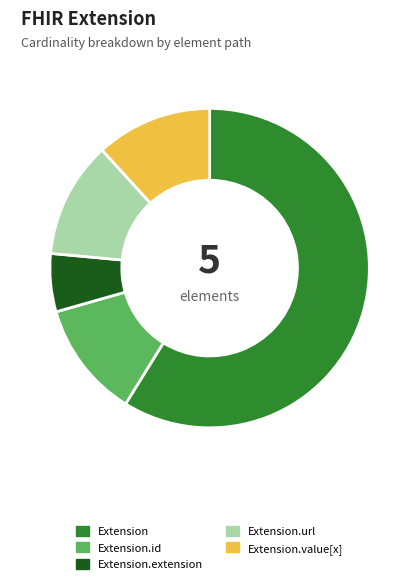

How many slices are in this pie chart?

5